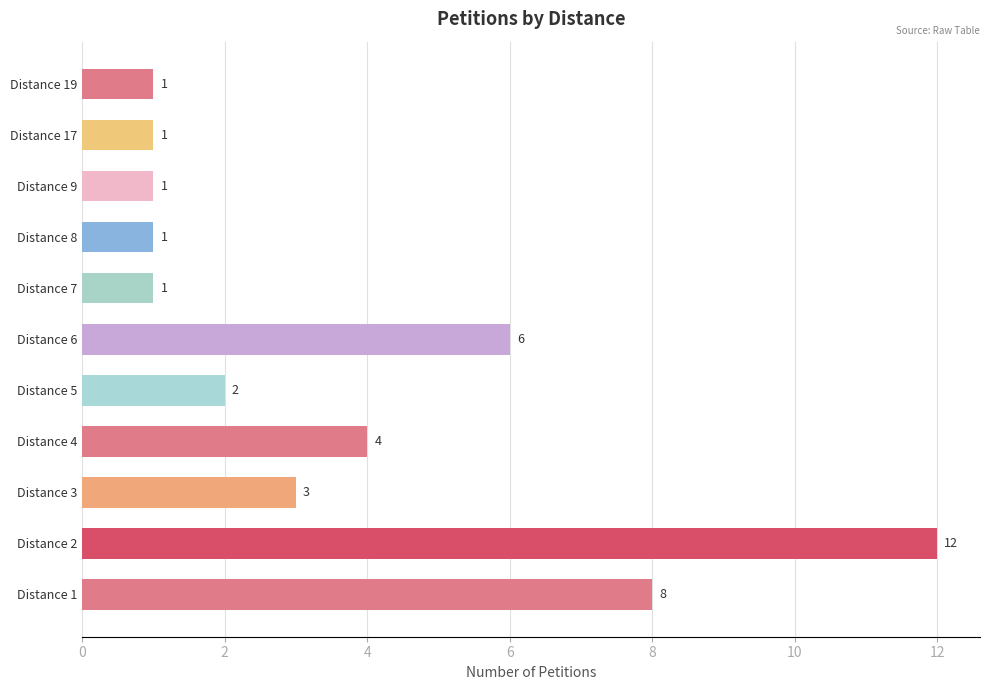

What is the change in value from Distance 4 to Distance 17?

-3